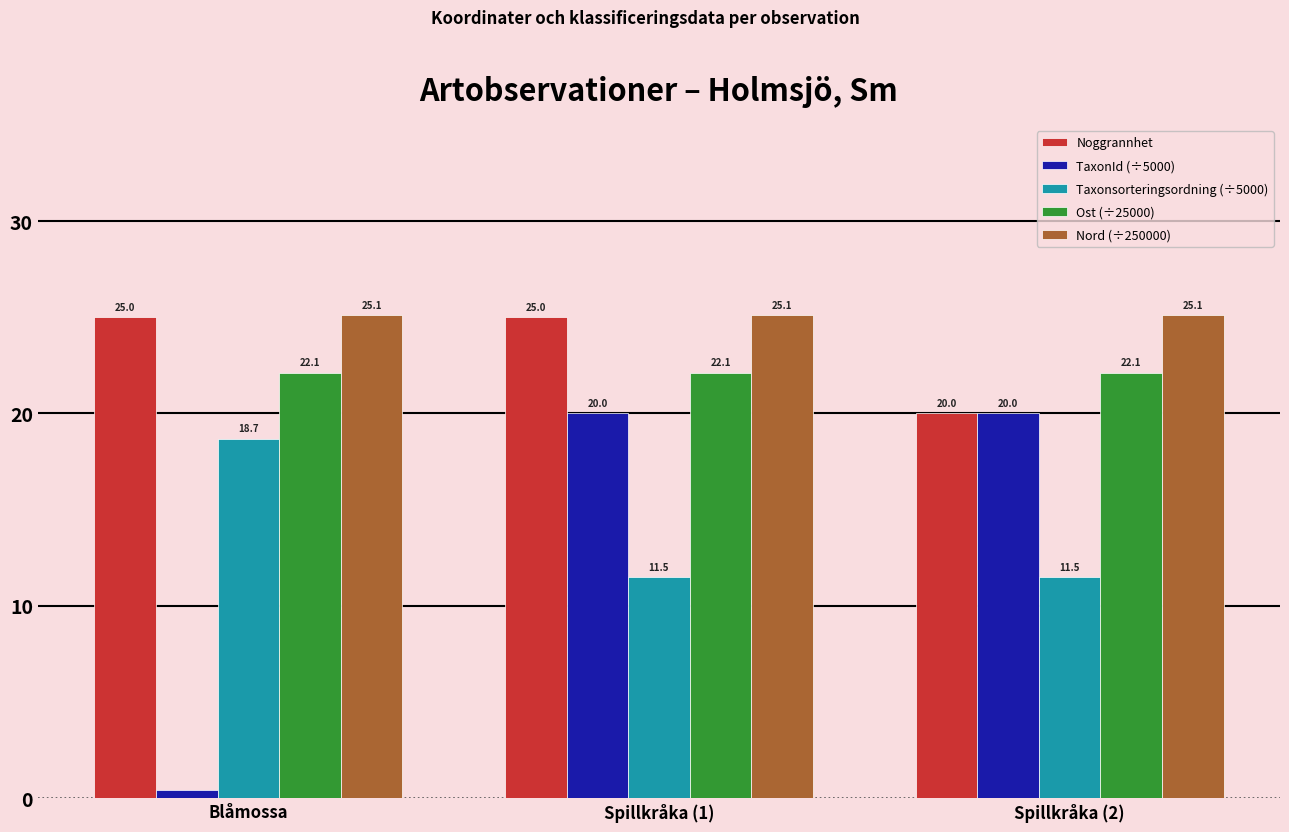

How many bars are there in each group?

5